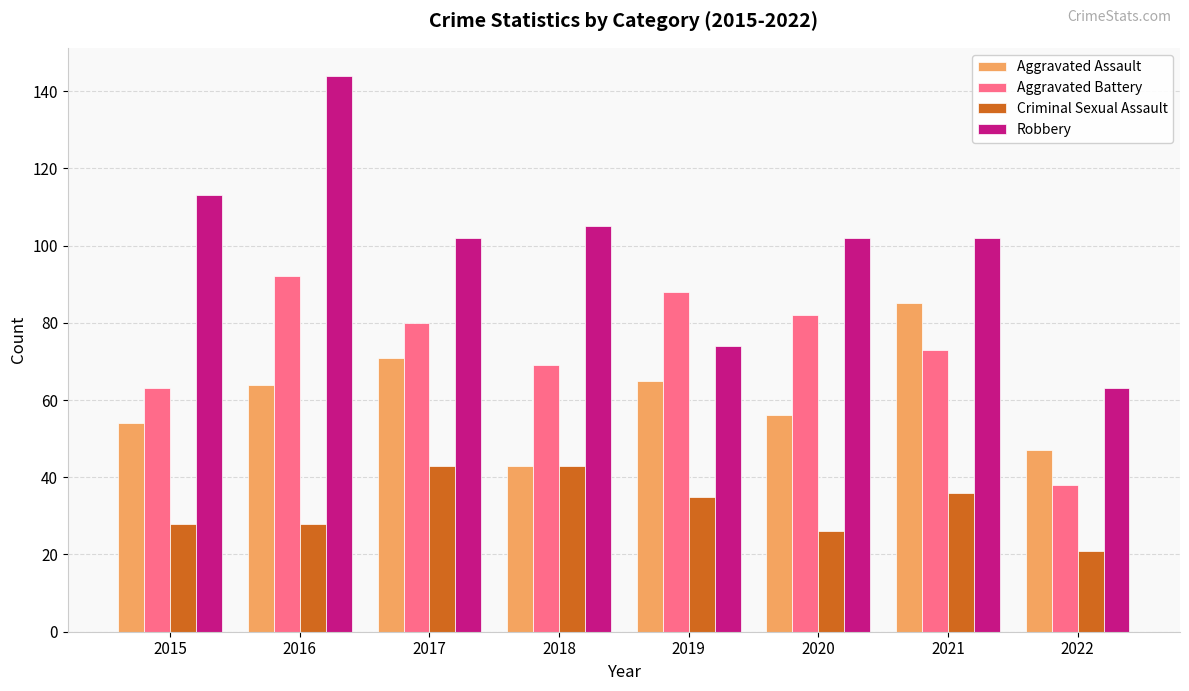

The Aggravated Battery series shows 82 at 2020. True or false?

True